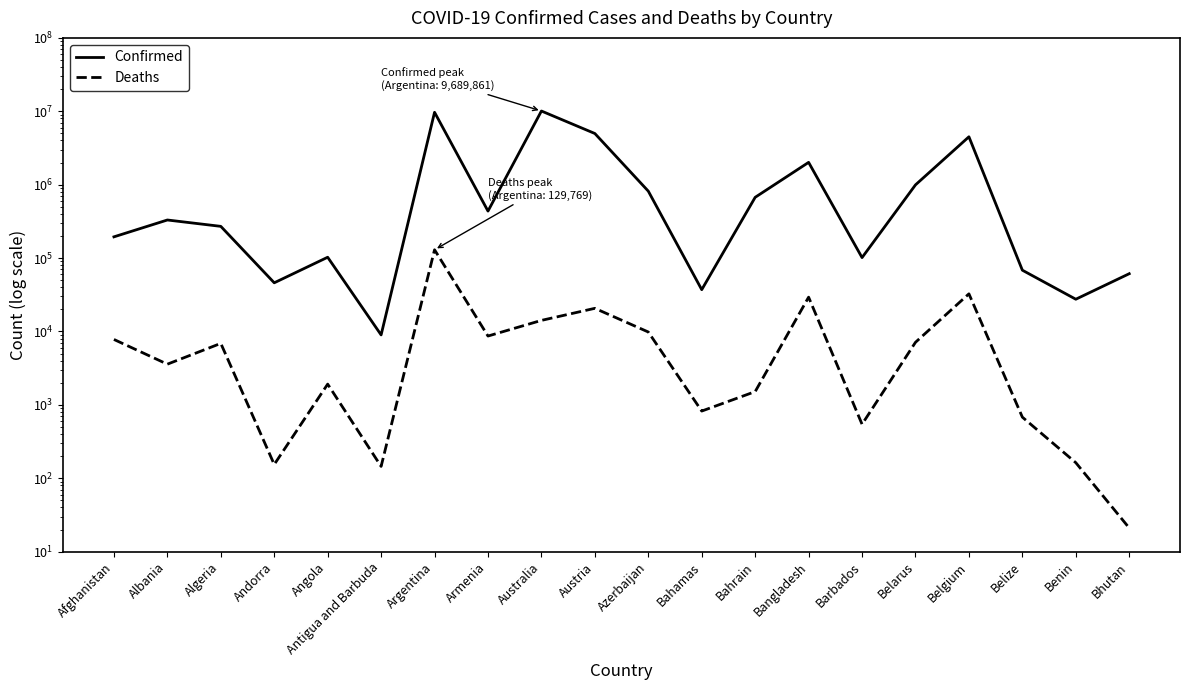

What is the average value of the Deaths series?

13815